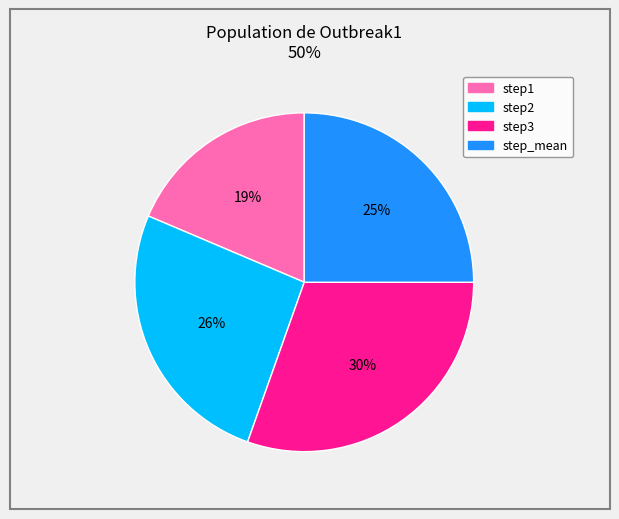

Rank the categories by value from highest to lowest.

step3, step2, step_mean, step1